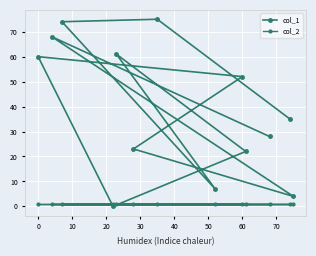

What is the label of the 6th point from the left?

40